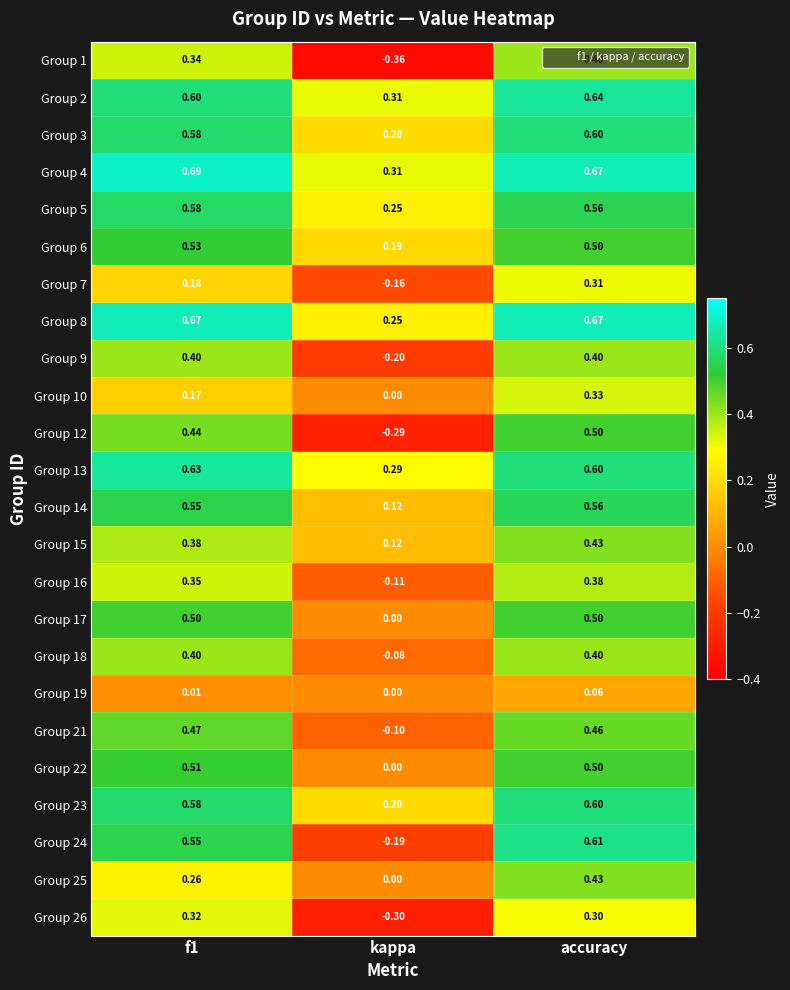

Where is Group 7 nearest to the value 0?

kappa